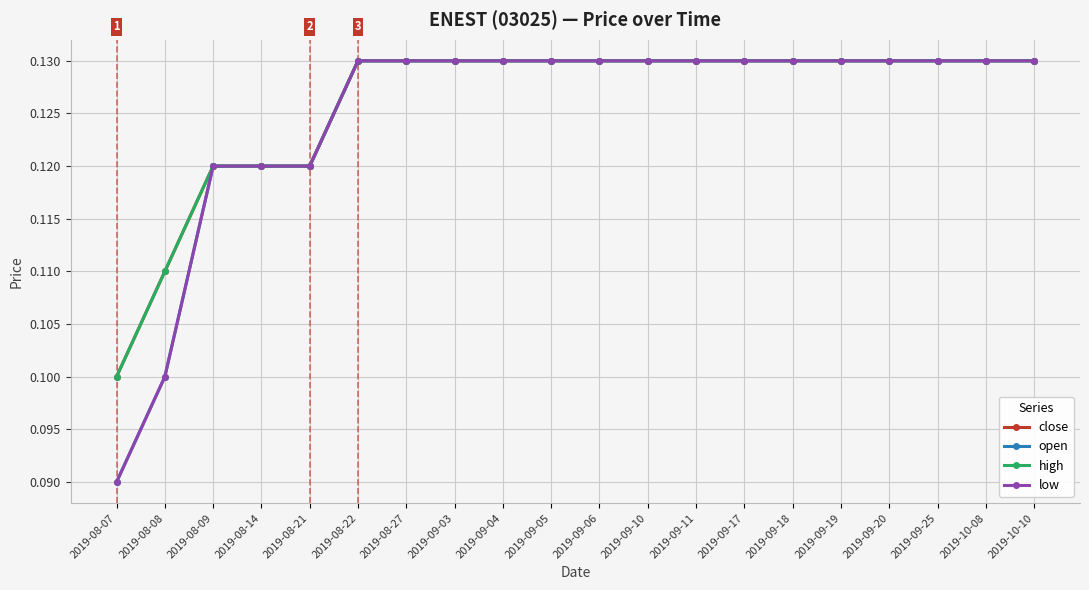

What is the label of the 20th point from the left?

2019-10-10